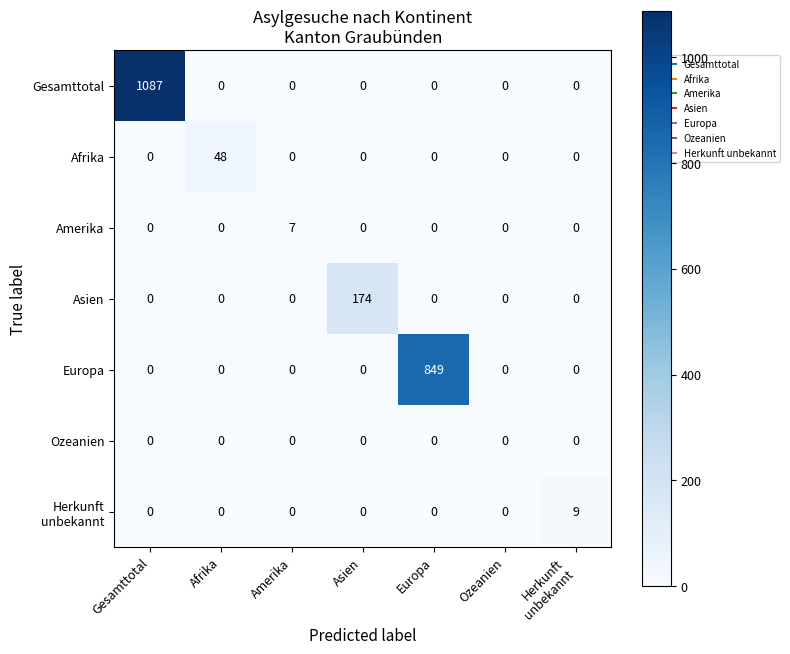

What is the total value across all series at Gesamttotal?

1087